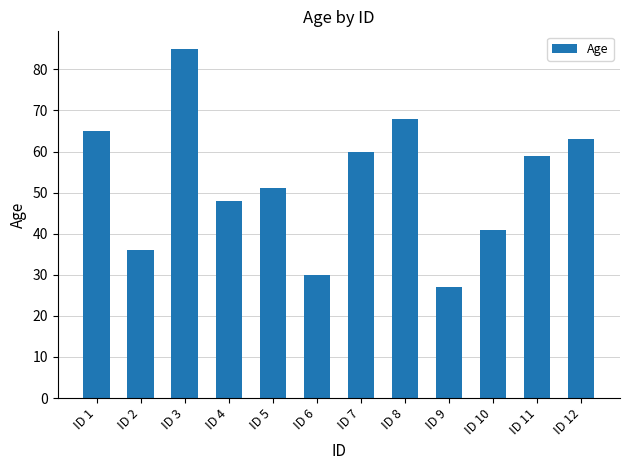

Which has a higher value, ID 10 or ID 8?

ID 8